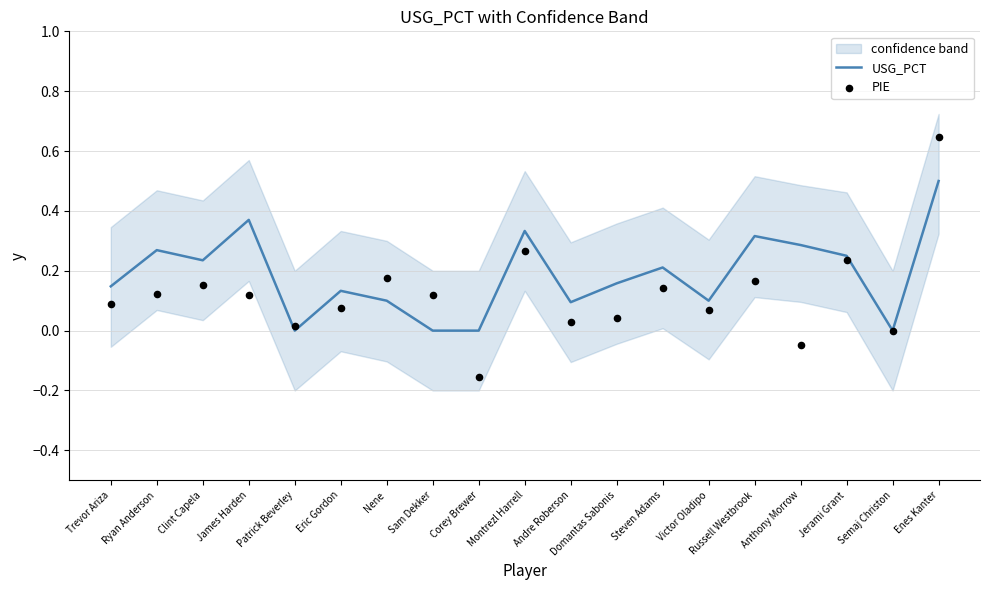

At how many categories does at least one series exceed 0?

17